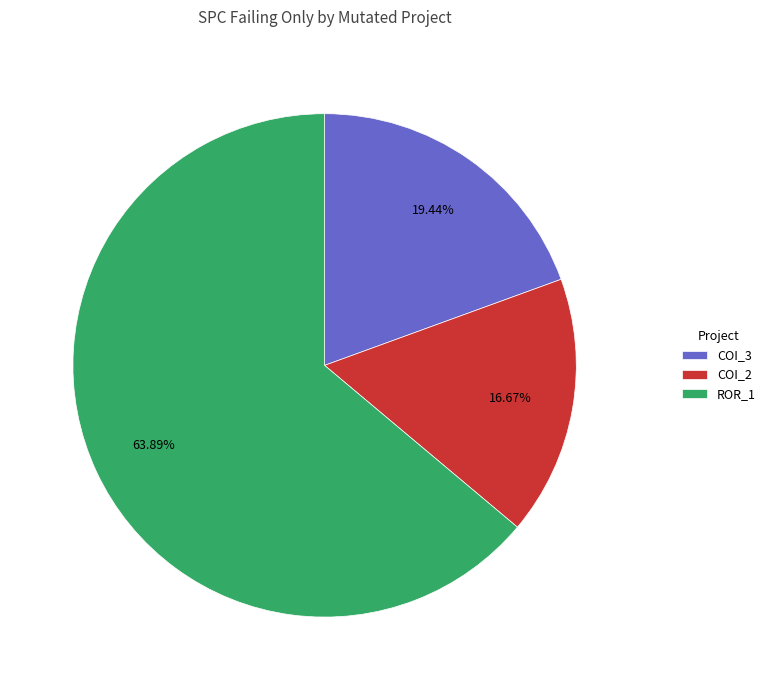

Which has a higher value, COI_2 or COI_3?

COI_3